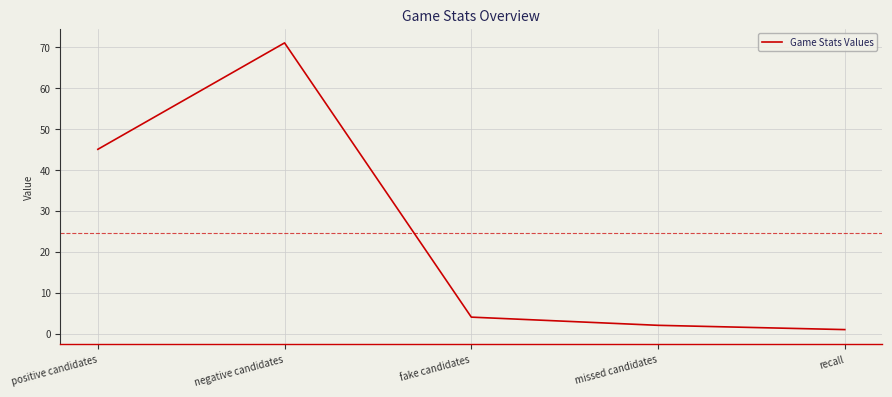

At which label is the value closest to 35?

positive candidates